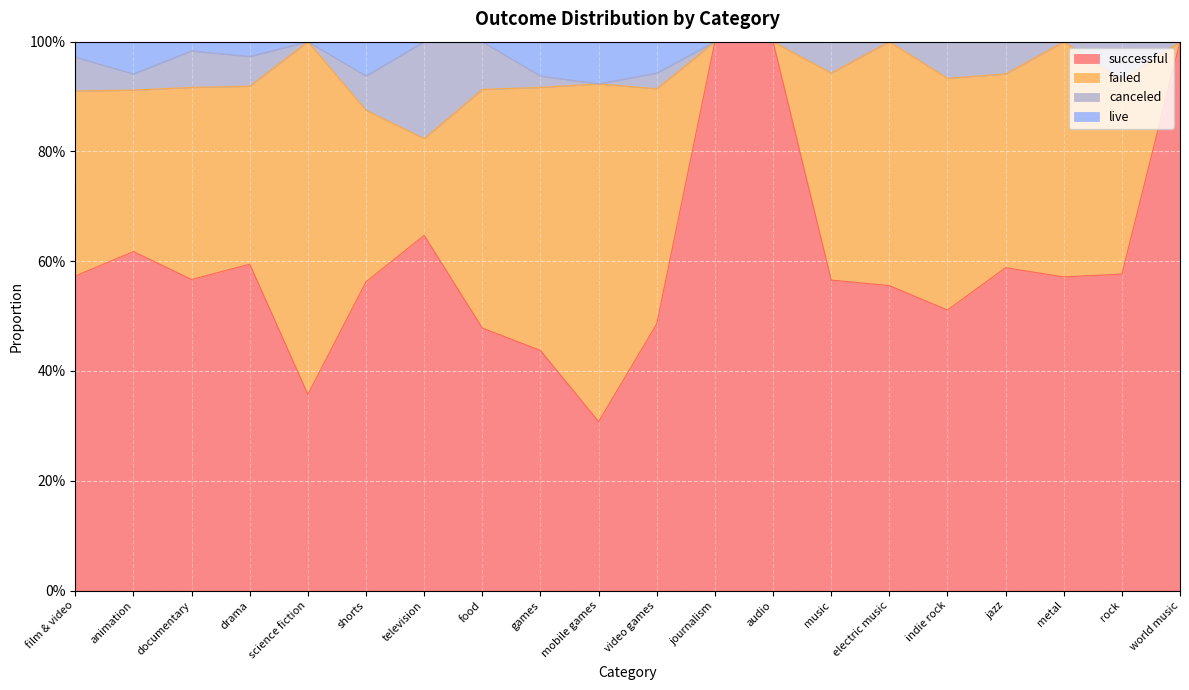

True or false: successful has a value of 0.2 at animation.

False